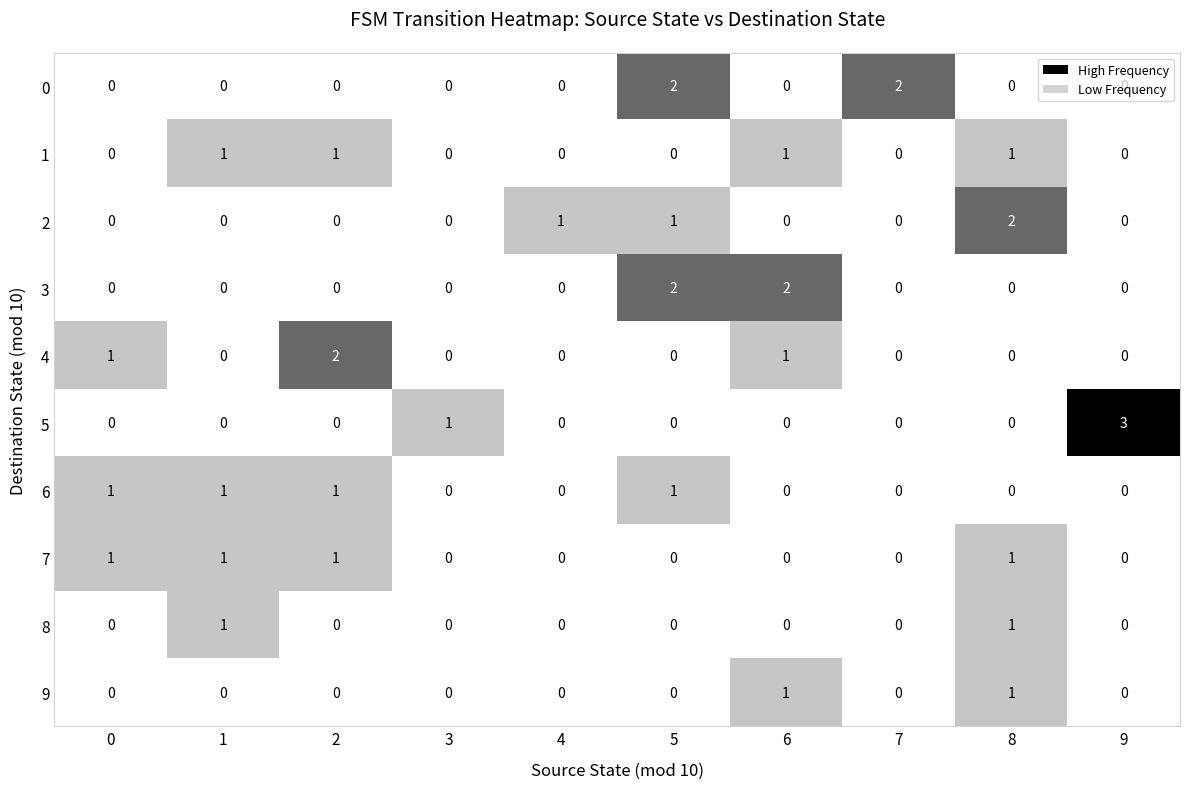

What is the difference between the highest and lowest values at 9?

3